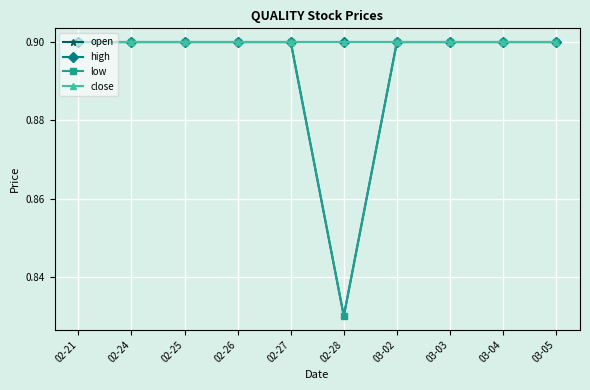

Which series has the largest total across all categories?

high